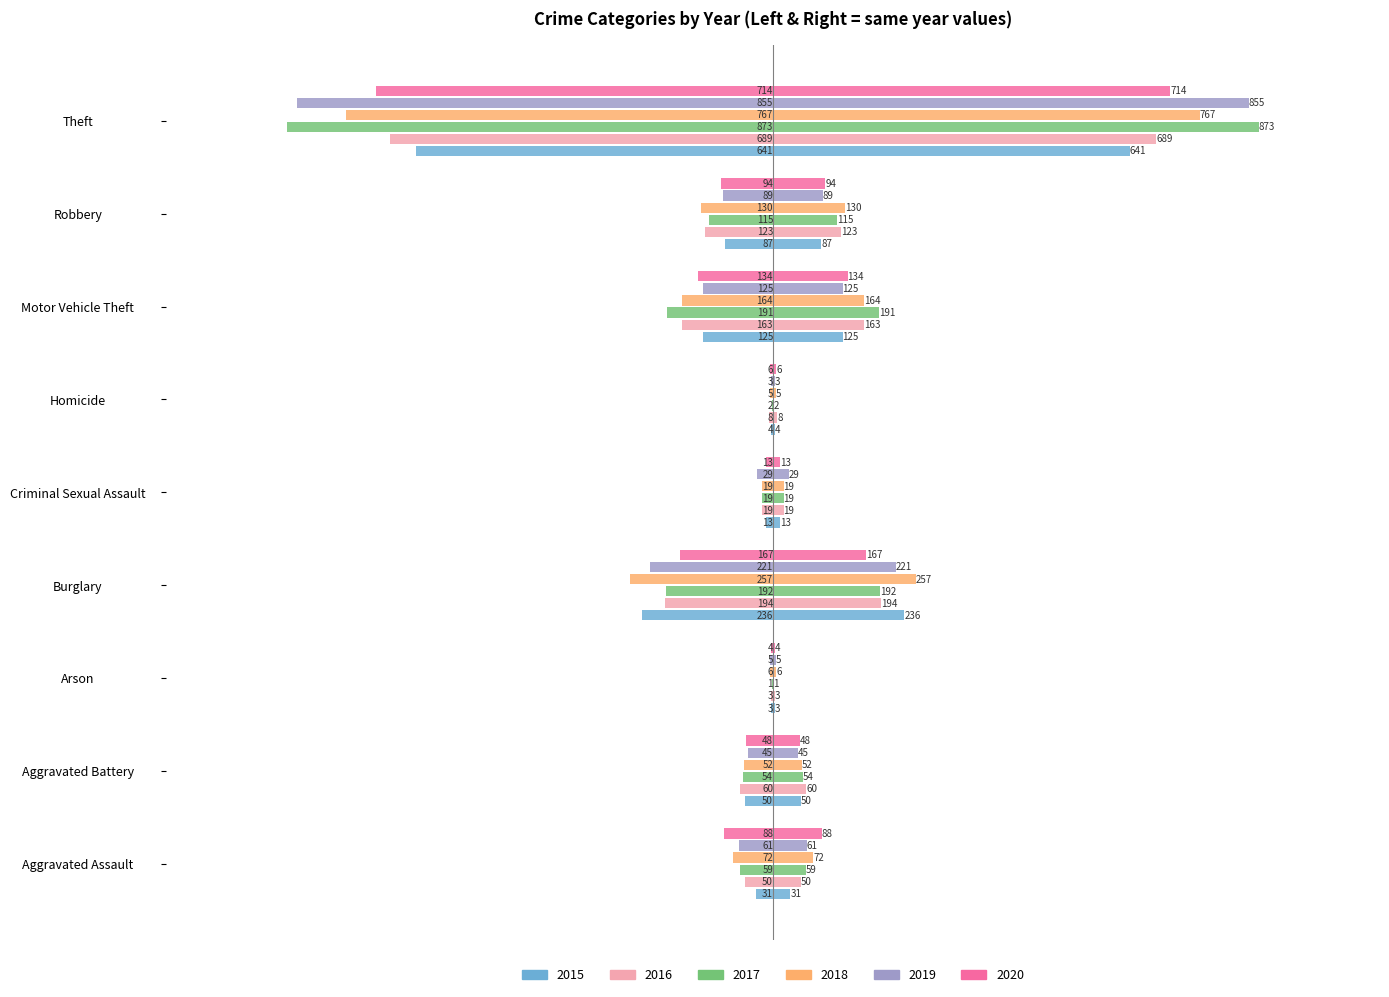

At how many categories does at least one series exceed -267?

8